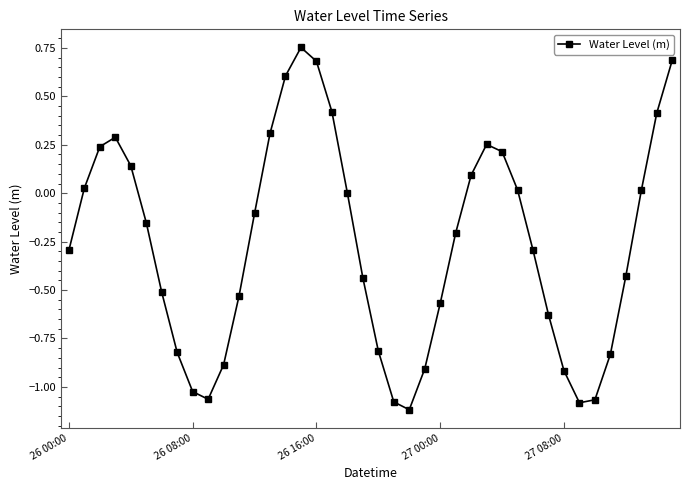

What is the value of the 15th point from the left?

0.6